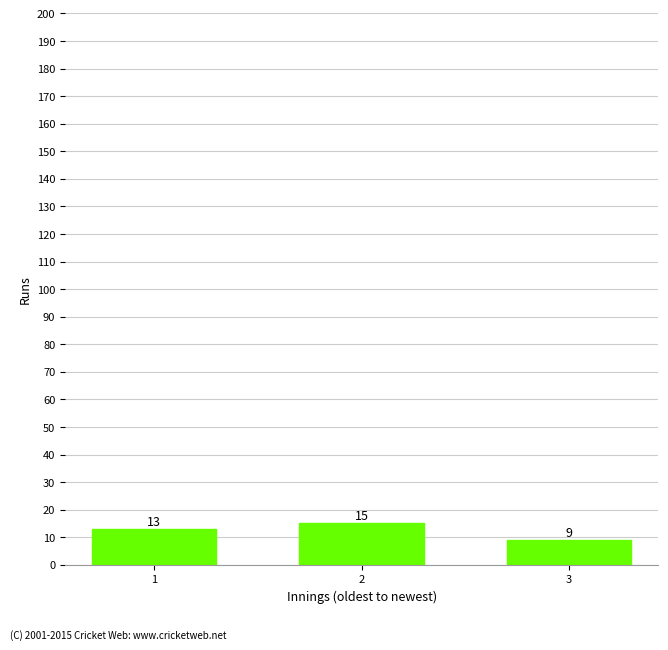

How many series are shown in this chart?

1